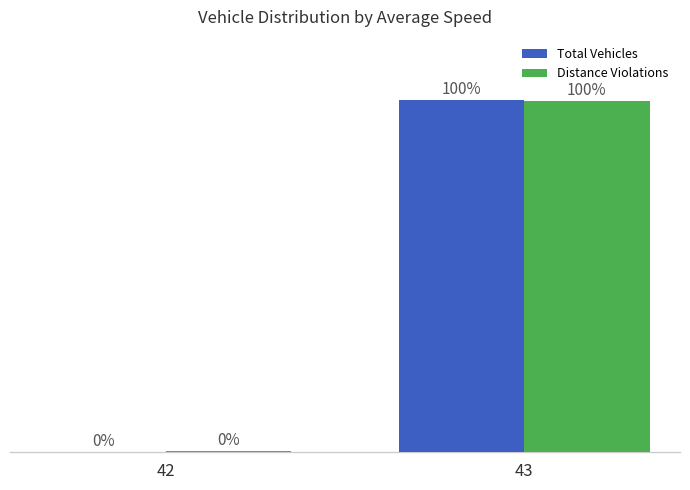

Is the value of Distance Violations at 42 greater than the value of Total Vehicles at 43?

No